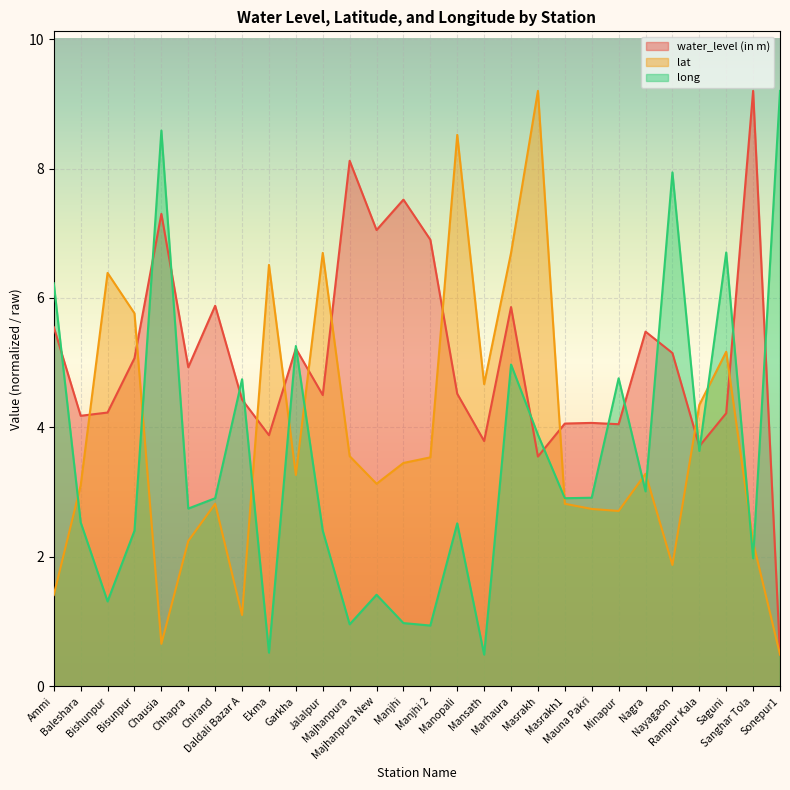

Is the value of long at Nagra greater than the value of lat at Majhanpura?

No